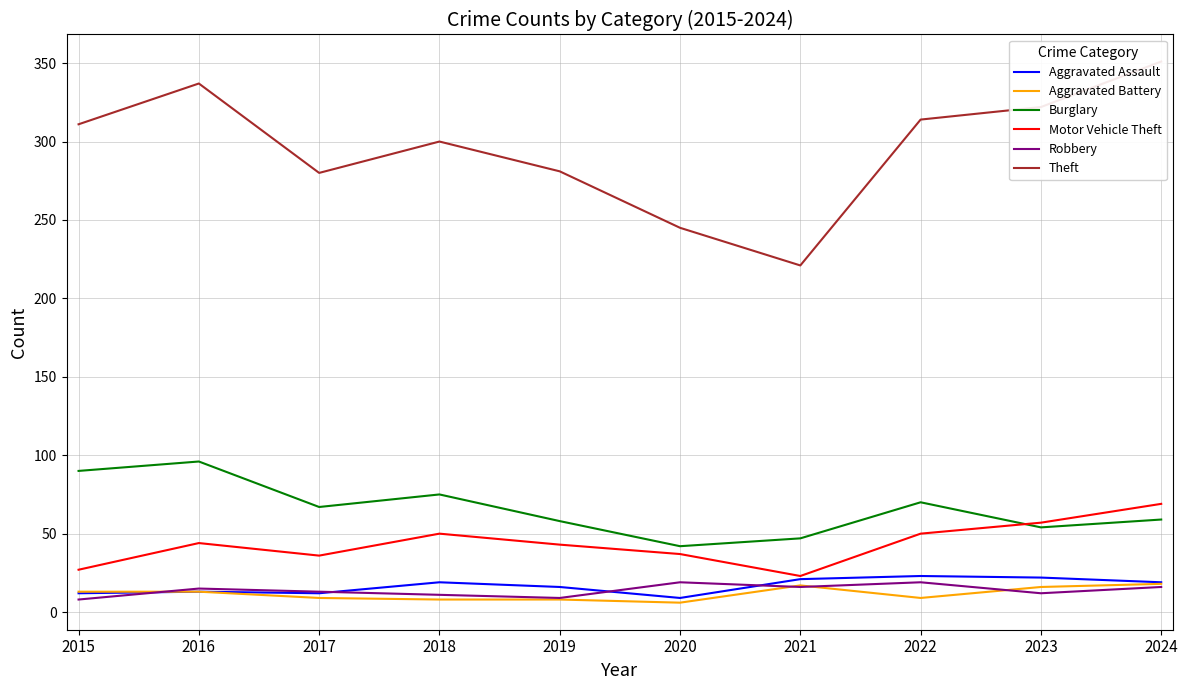

What is the highest value of the Theft series?

351